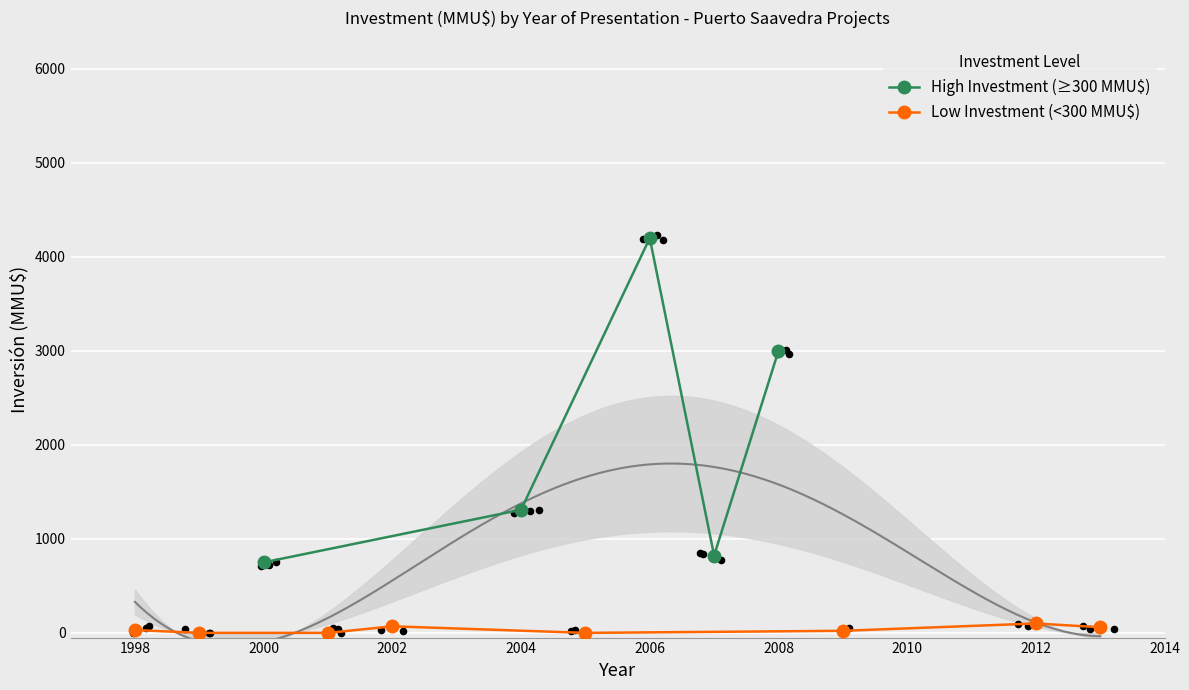

What is the change in value from 2009 to 2013?

+38